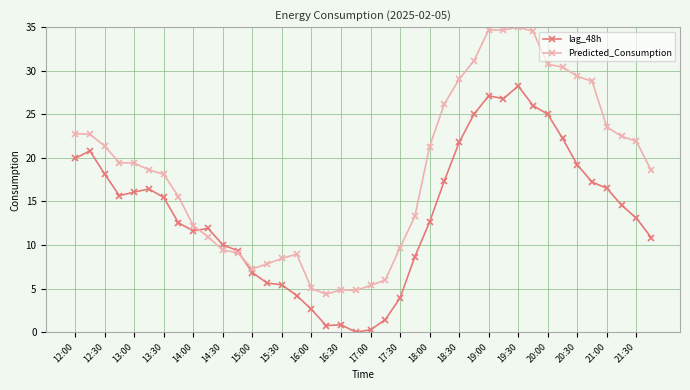

What is the greatest value displayed?

35.0